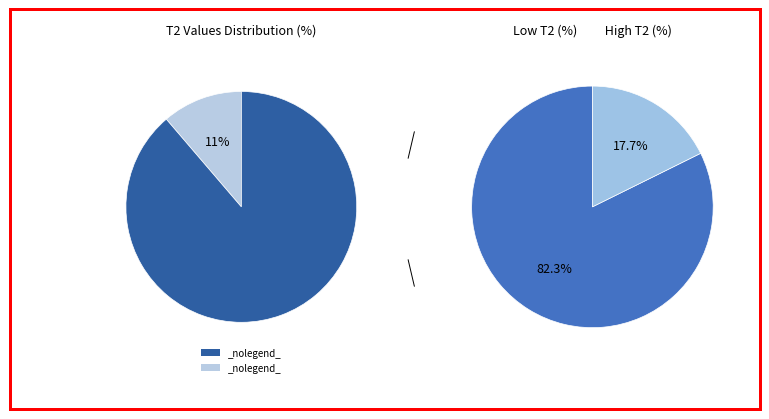

Do Label 13 and Label 11 together represent more than half of the pie?

No